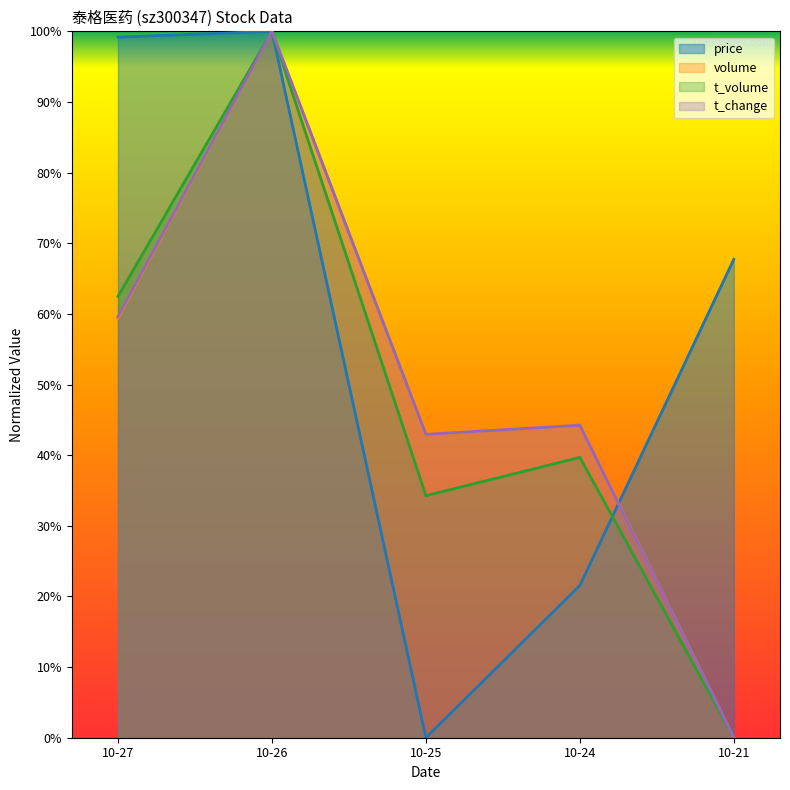

What is the sum of the price values at 10-26 and 10-25?

1.0